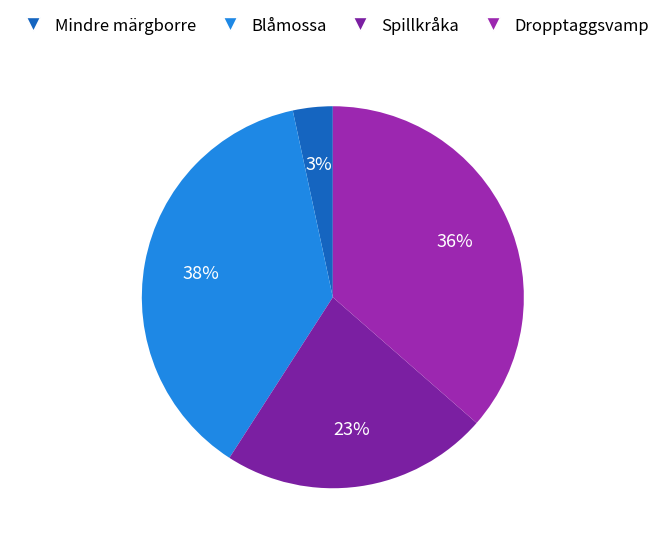

Is it true that Dropptaggsvamp is 30% of the pie?

False